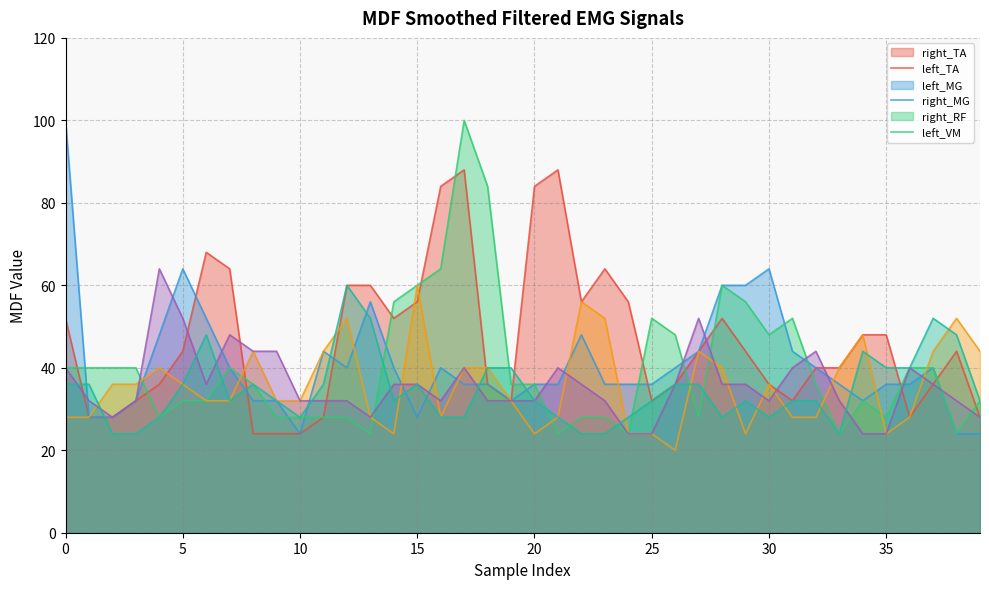

At which category is the sum across all series the highest?

17